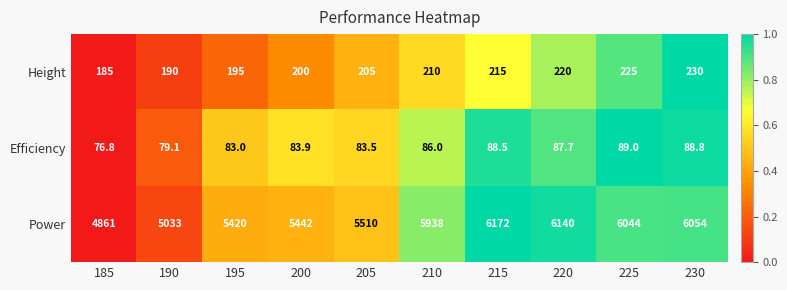

At which category does the chart reach its peak across all series?

215